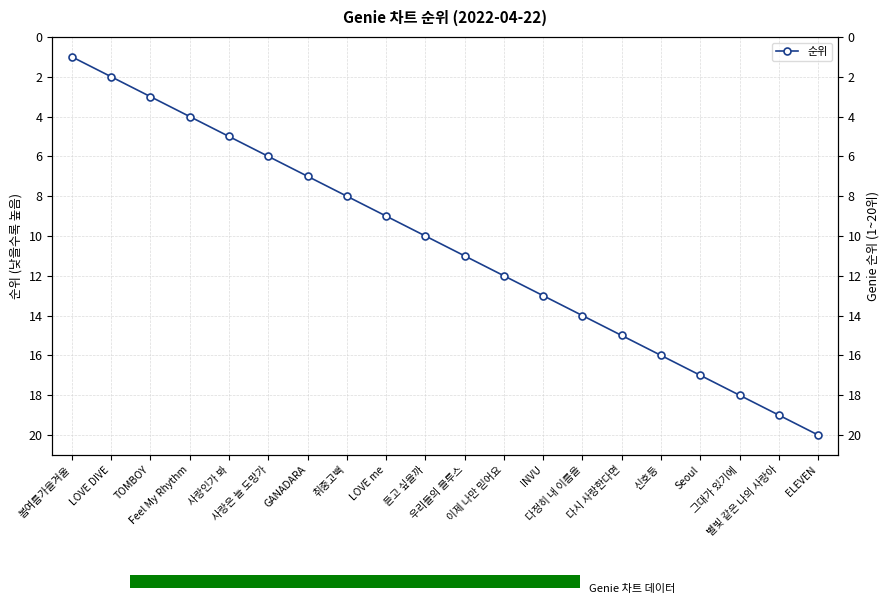

What is the approximate value at GANADARA, to the nearest 5?

5